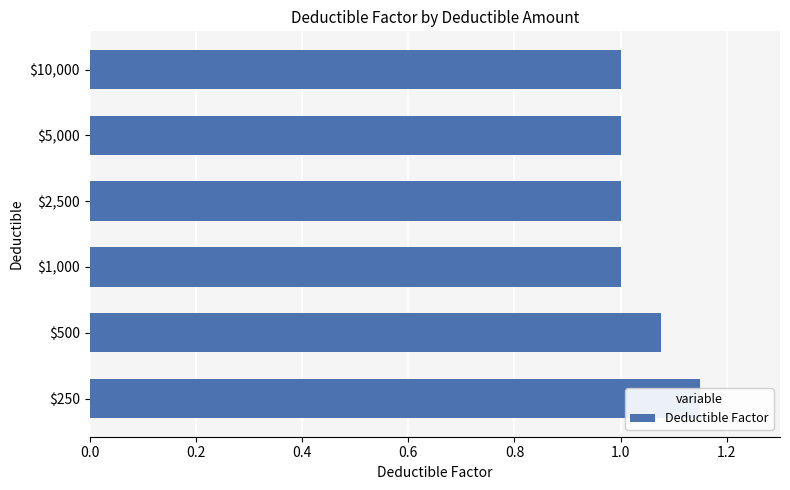

The value at $10,000 is 1.0. True or false?

True